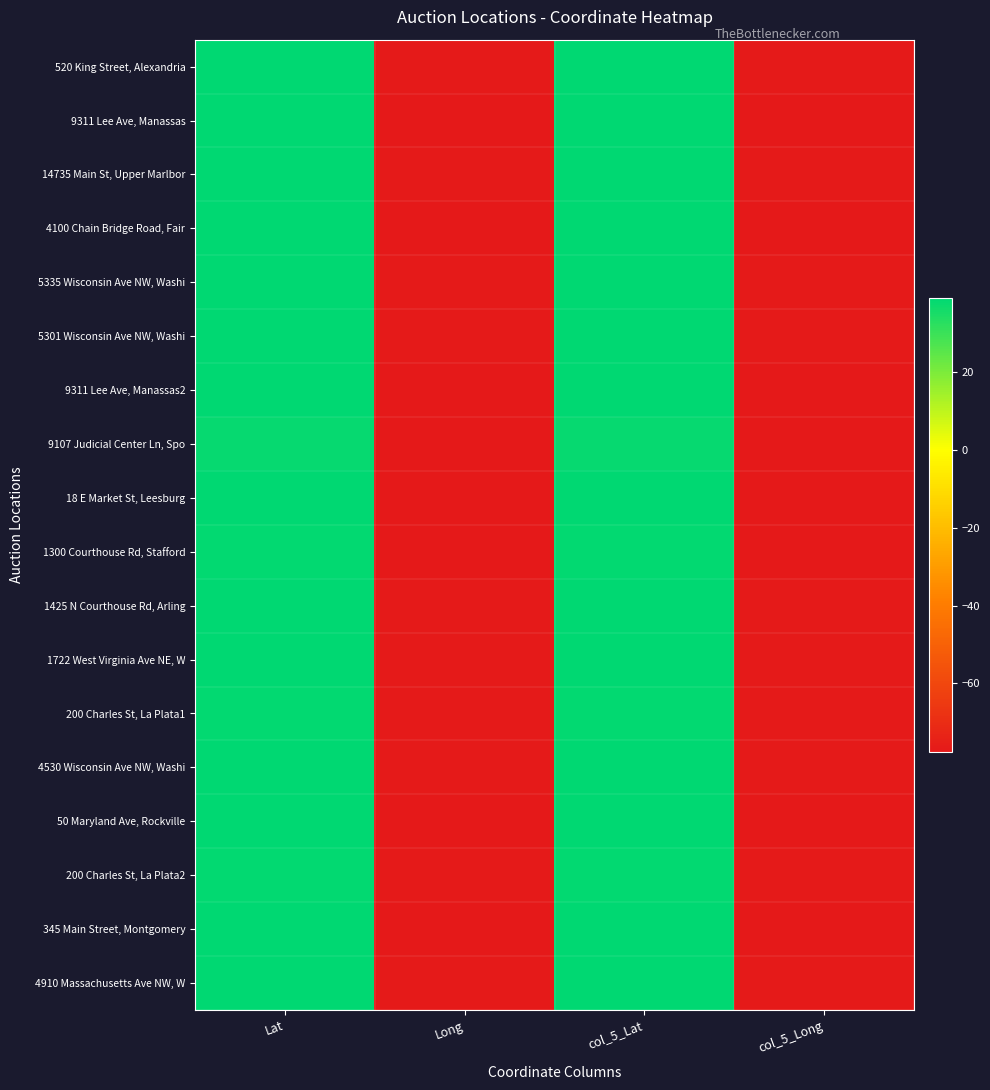

Between Lat and col_5_Long, which series saw the biggest shift?

18 E Market St, Leesburg